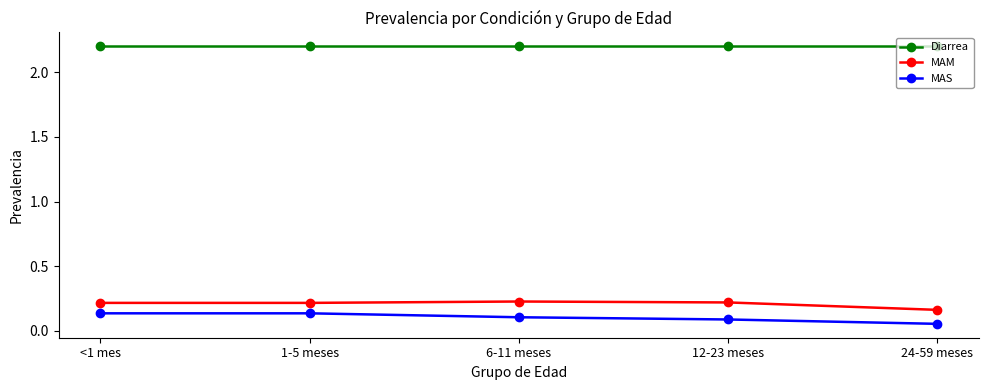

How many MAM values are between 0 and 1?

5